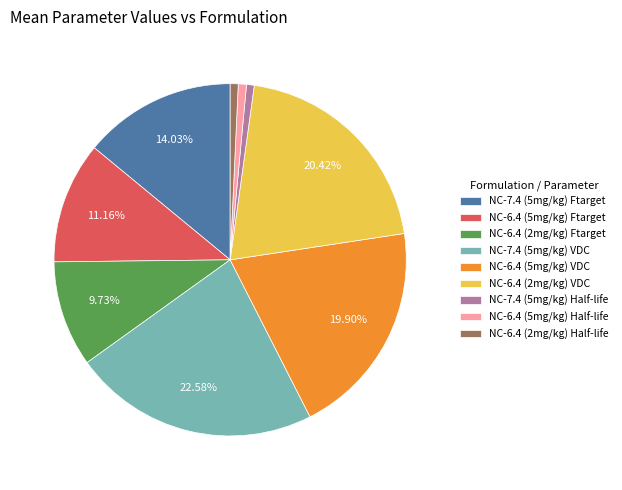

How many segments does this pie chart have?

9